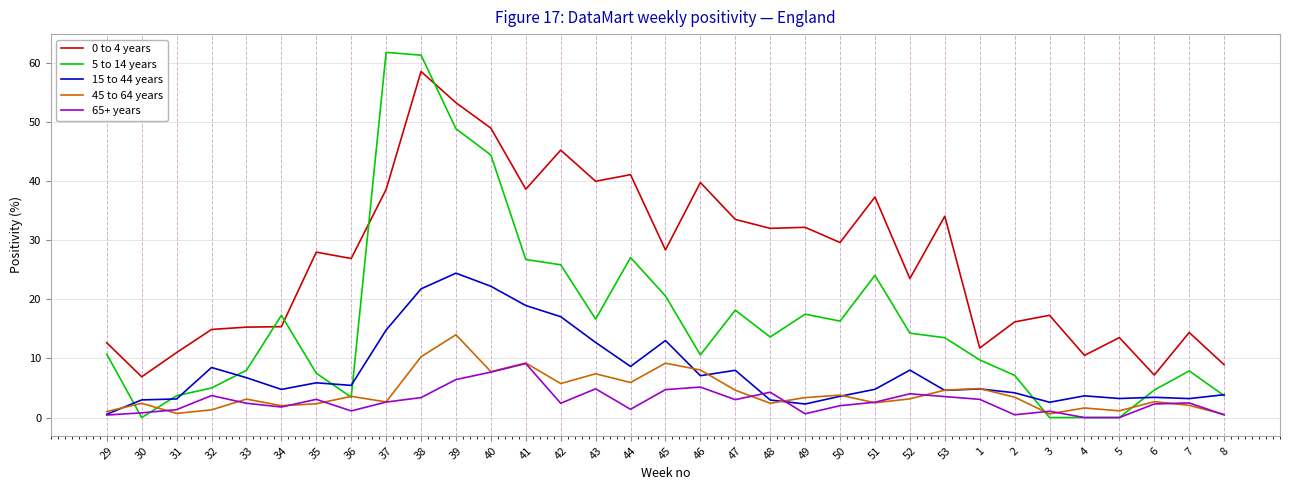

The value of 5 to 14 years at 49 is 7.8. True or false?

False